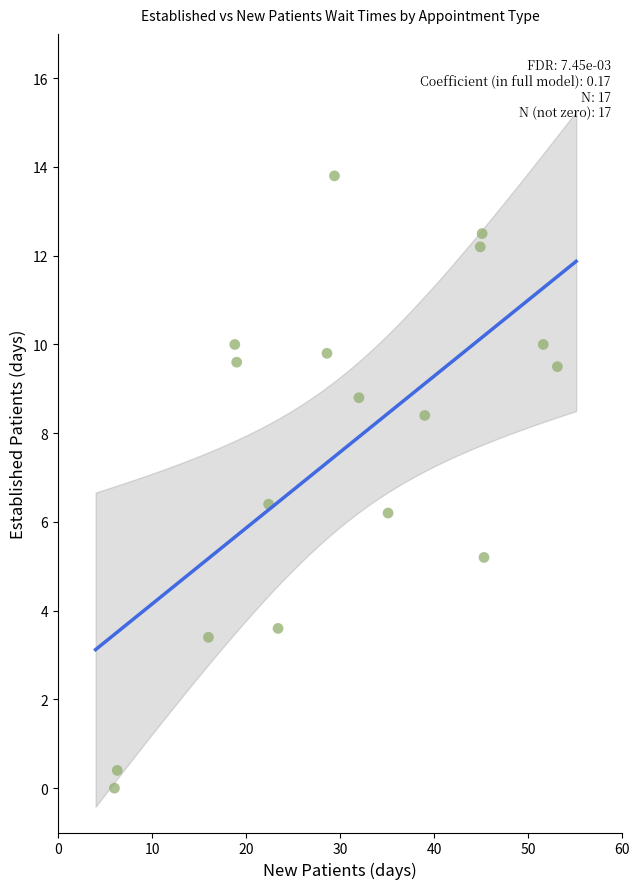

What Y value in the scatter plot is closest to 6?

6.2